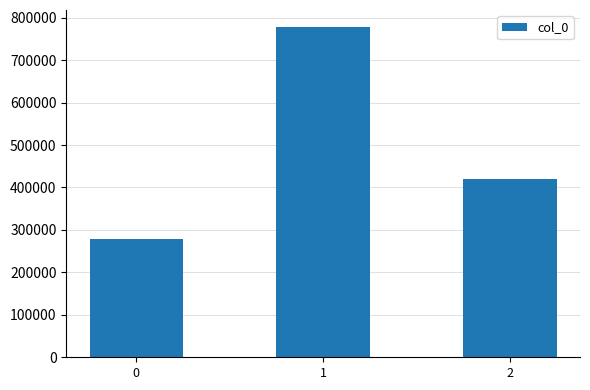

Reading left to right, extract all data points from this chart.

0=278307	1=779181	2=419297